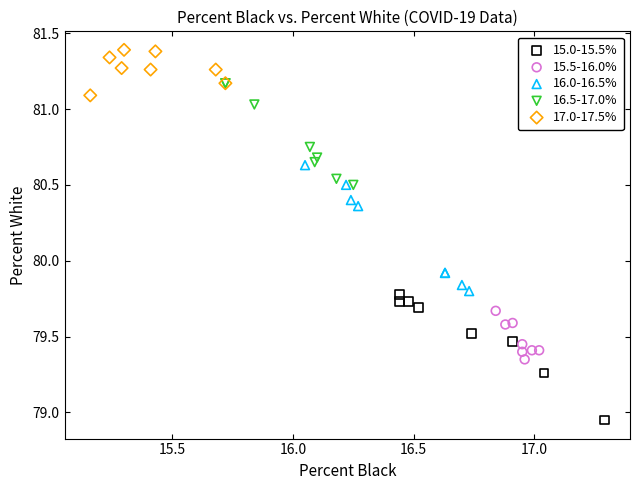

Which series contains the highest Y value?

17.0-17.5%